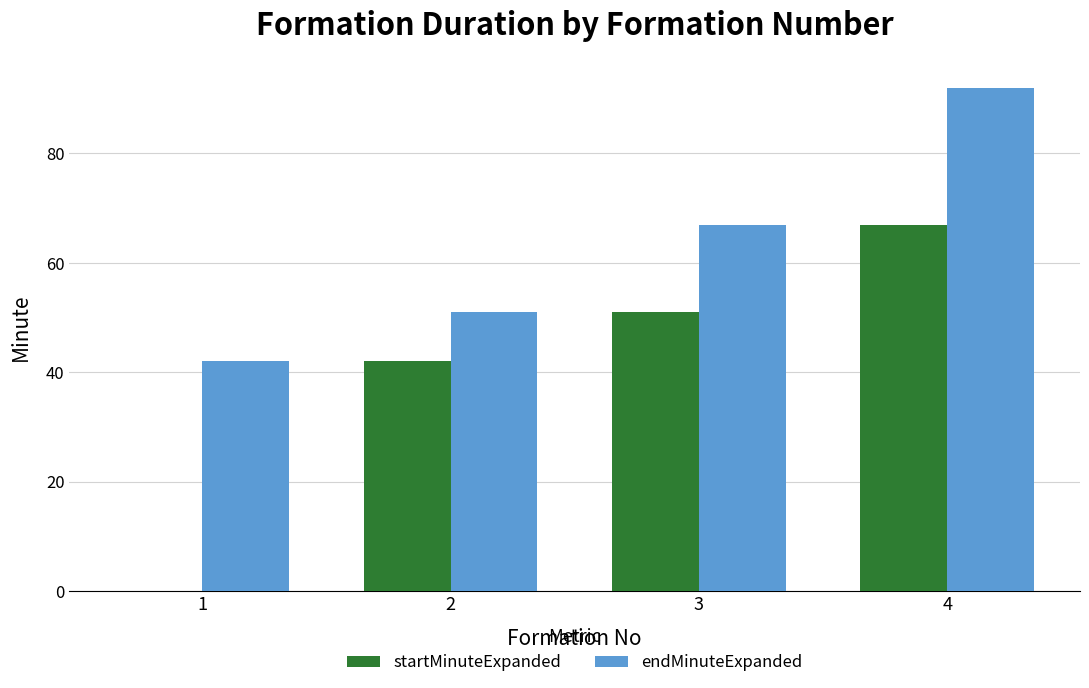

What value does the endMinuteExpanded series have at 2, to the nearest 10?

50